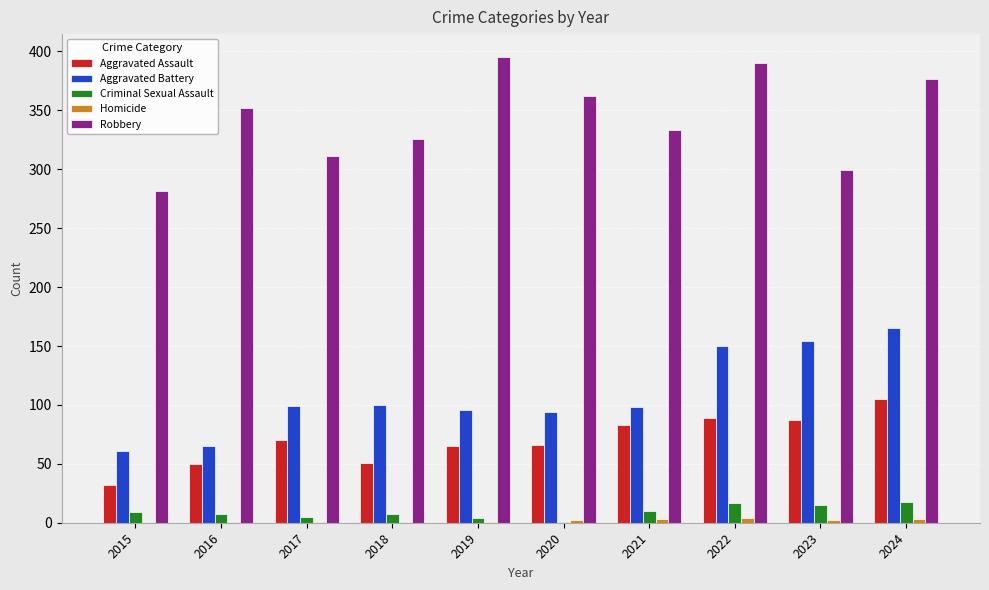

What is the sum of all Aggravated Battery values?

1082